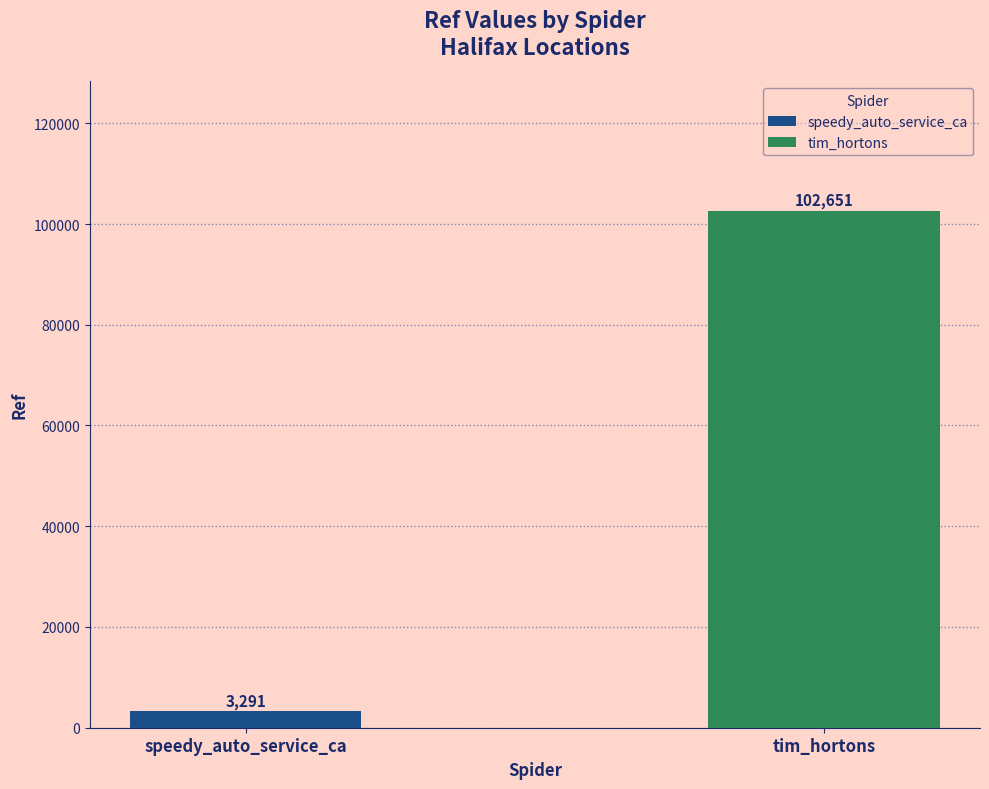

Which series has the largest range (max minus min)?

speedy_auto_service_ca